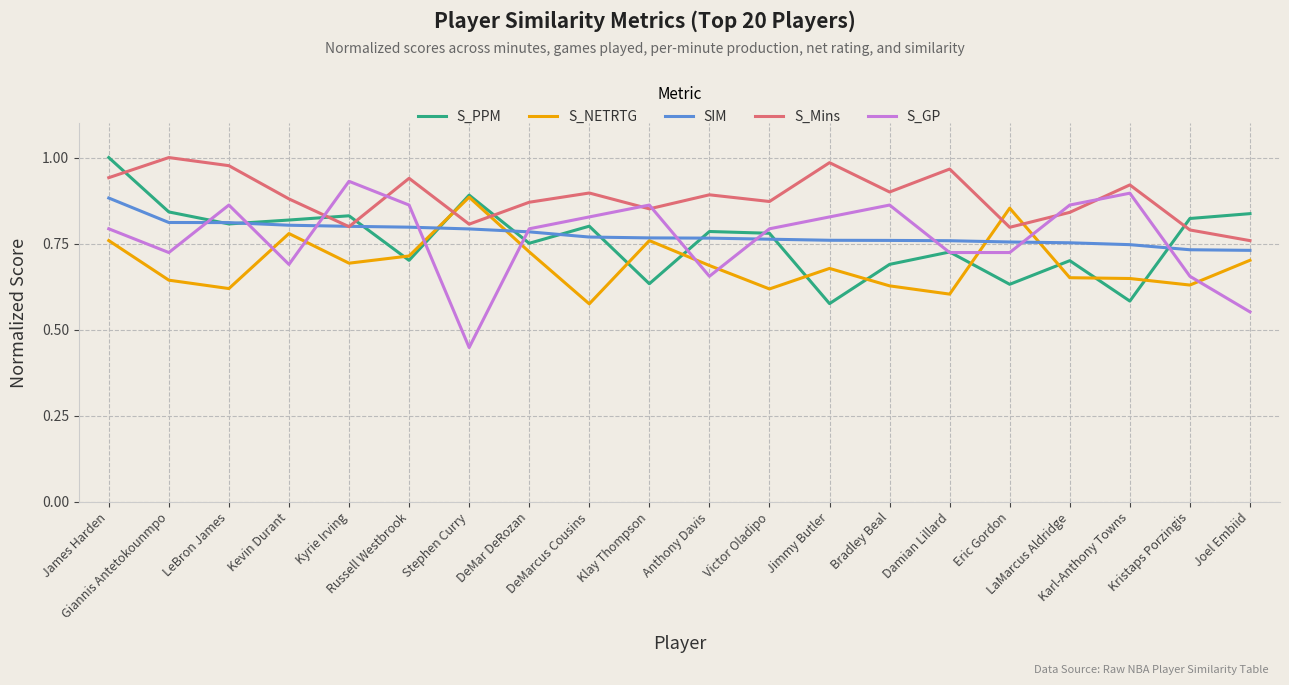

At Joel Embiid, list the series in order from largest to smallest.

S_PPM, S_Mins, SIM, S_NETRTG, S_GP